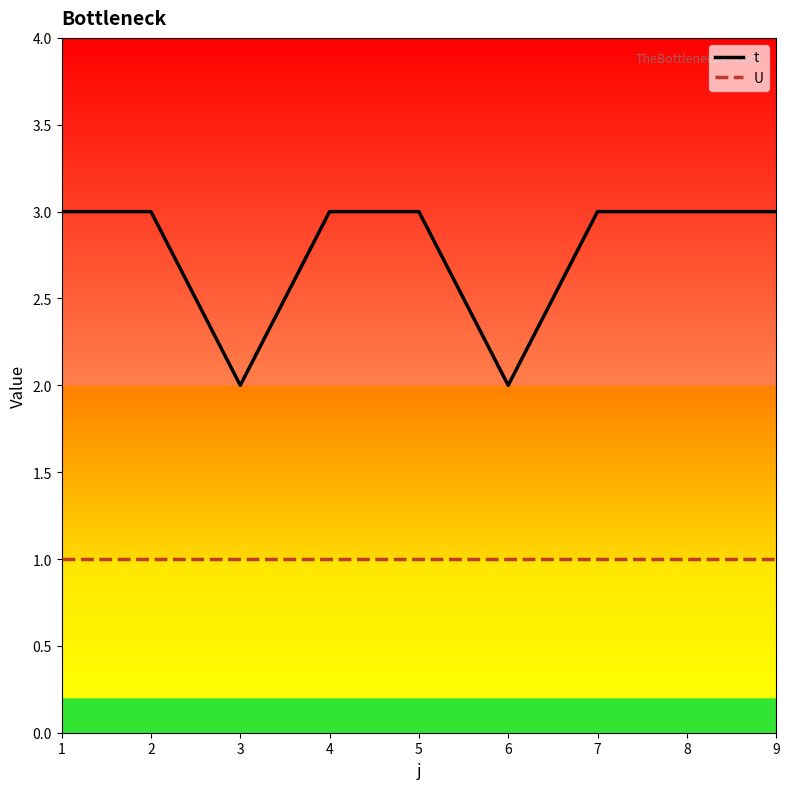

True or false: U and t cross at least once.

False